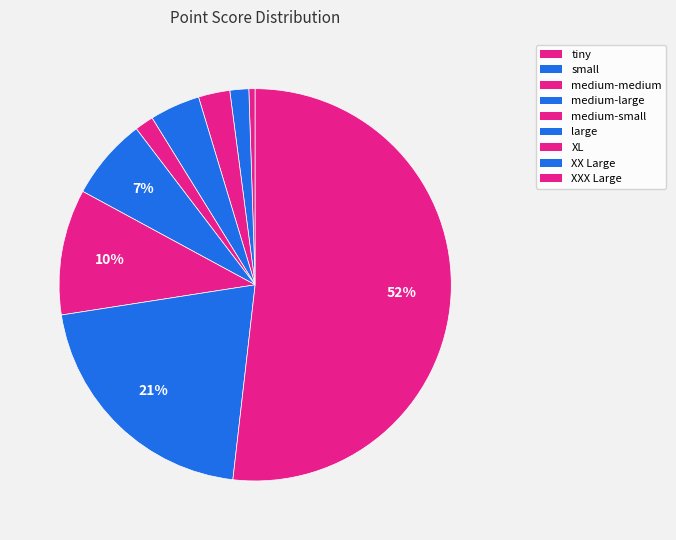

Is there a majority slice in this chart?

Yes